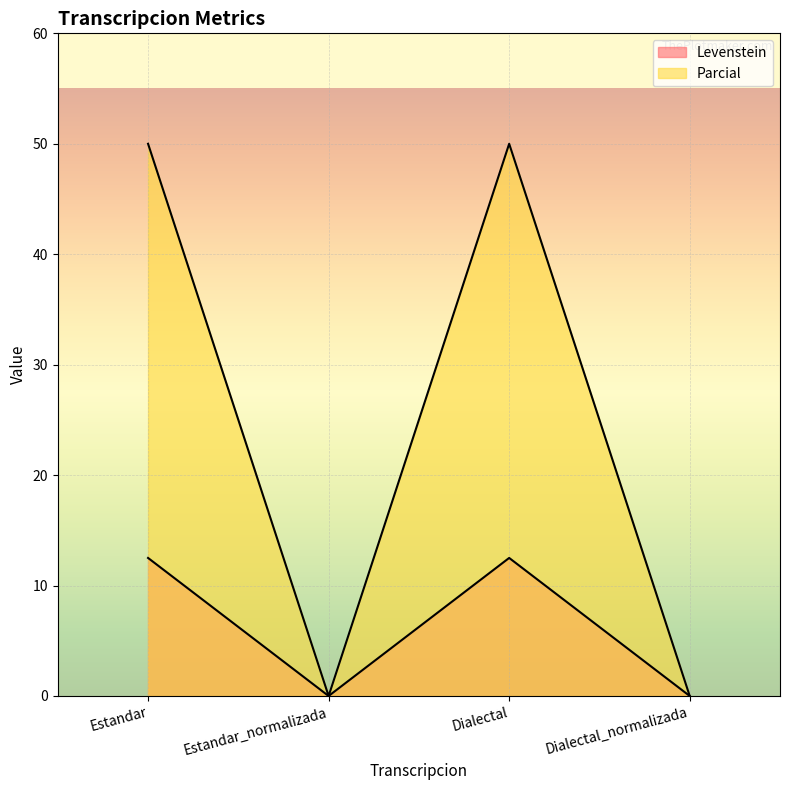

True or false: Parcial and Levenstein cross at least once.

False